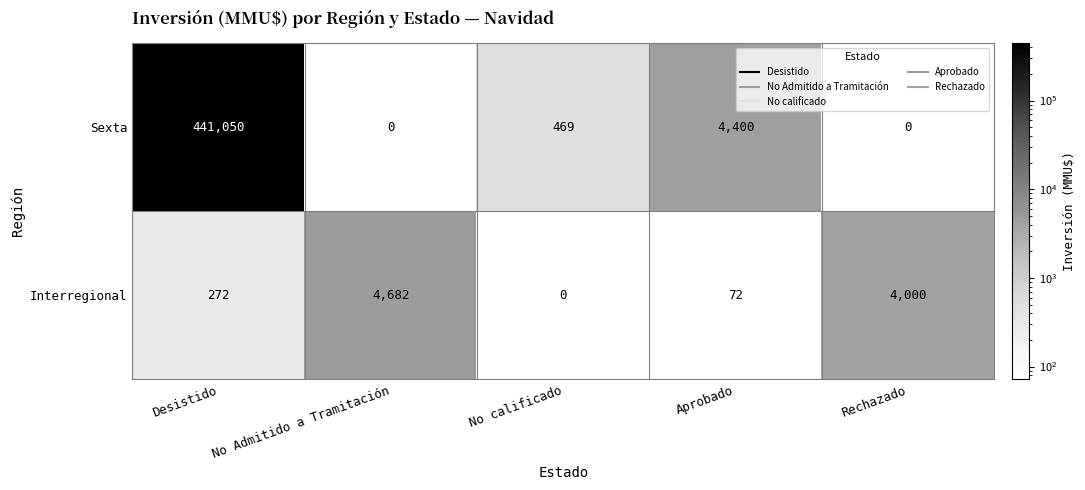

Which series has the widest spread of values?

Sexta